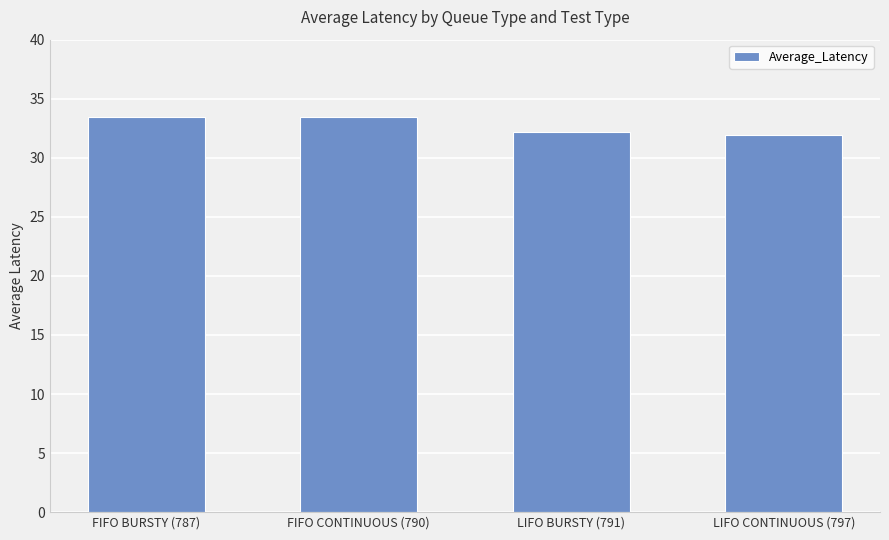

True or false: the data shows 50.9 at FIFO CONTINUOUS (790).

False